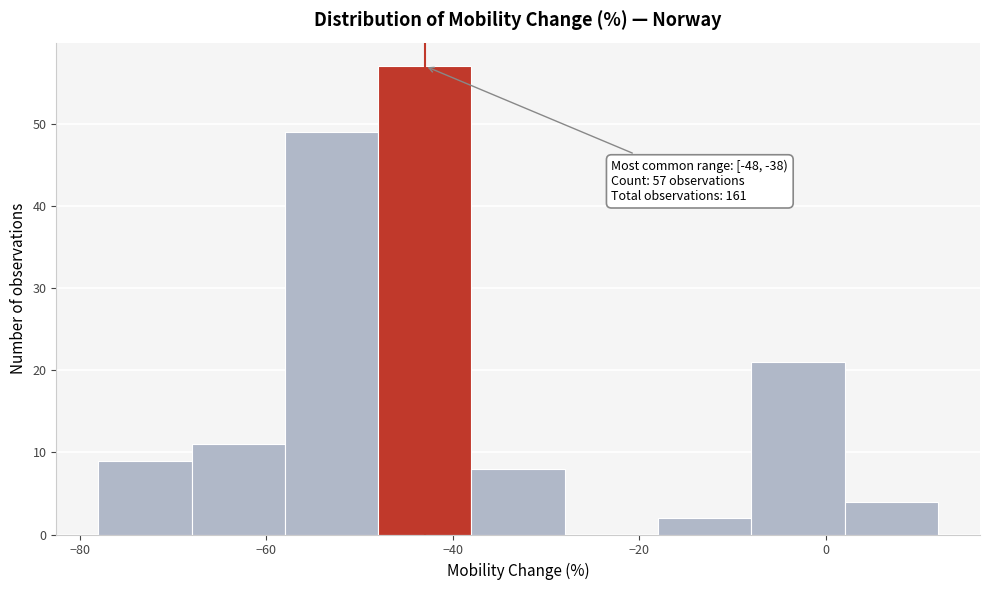

Over which range of the x-axis is the bar tallest?

-48 to -38